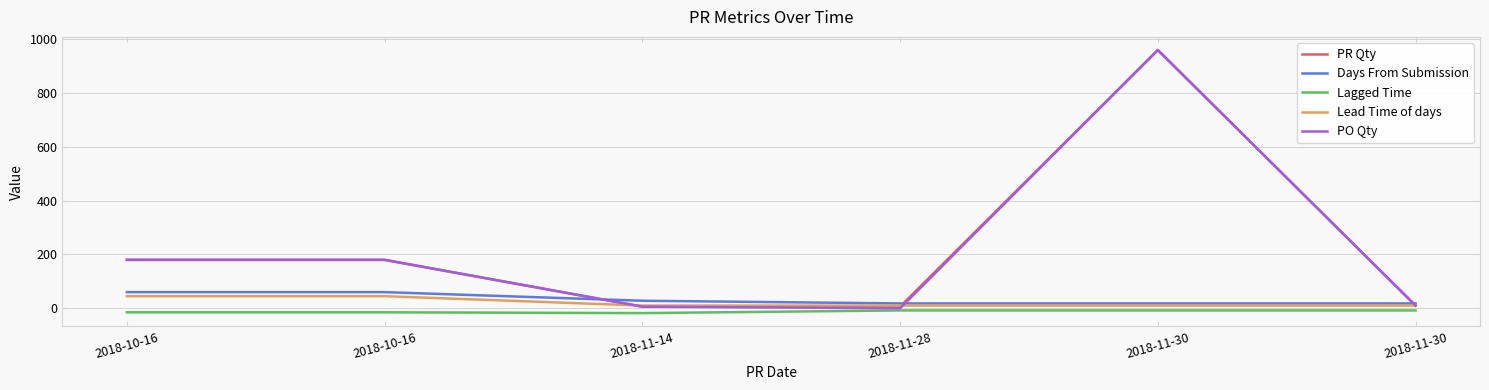

How many lines are shown in the chart?

5